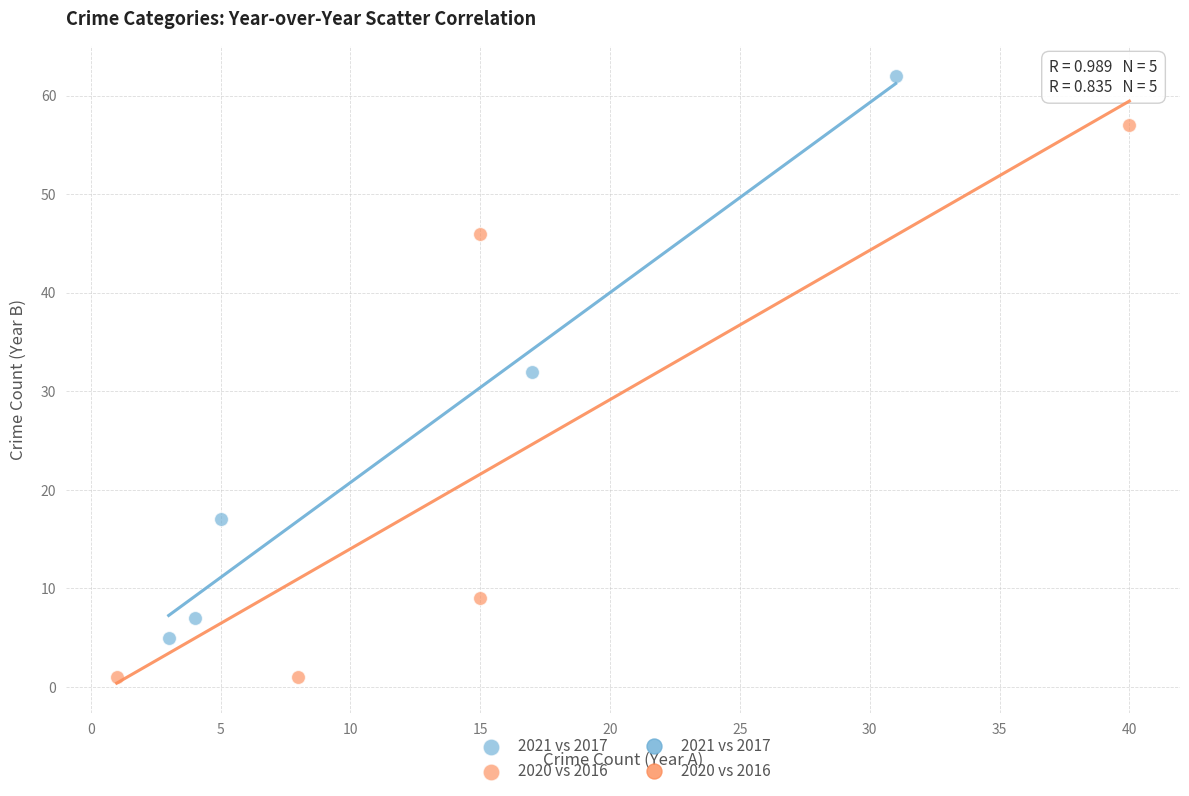

Which series reaches the maximum Y coordinate?

2021 vs 2017